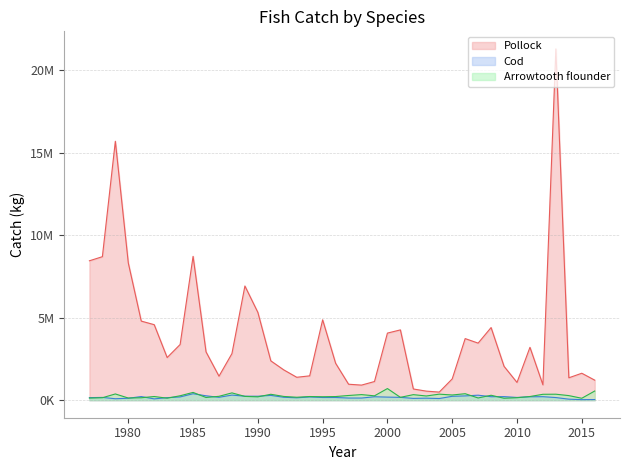

Which series has the widest spread of values?

Pollock